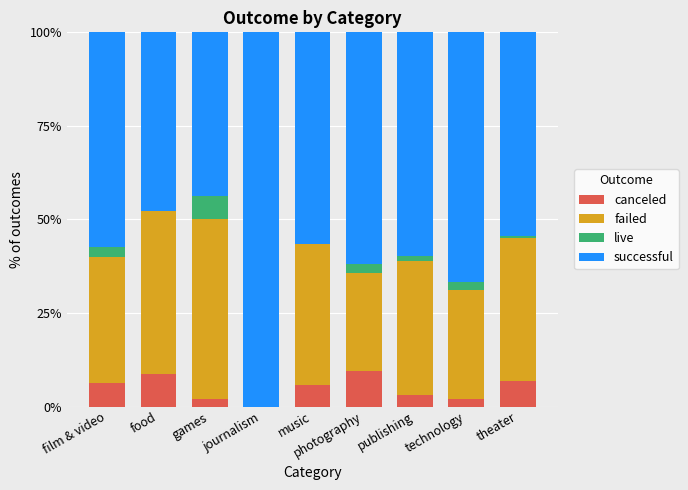

The value of canceled at technology is 2.1. True or false?

True